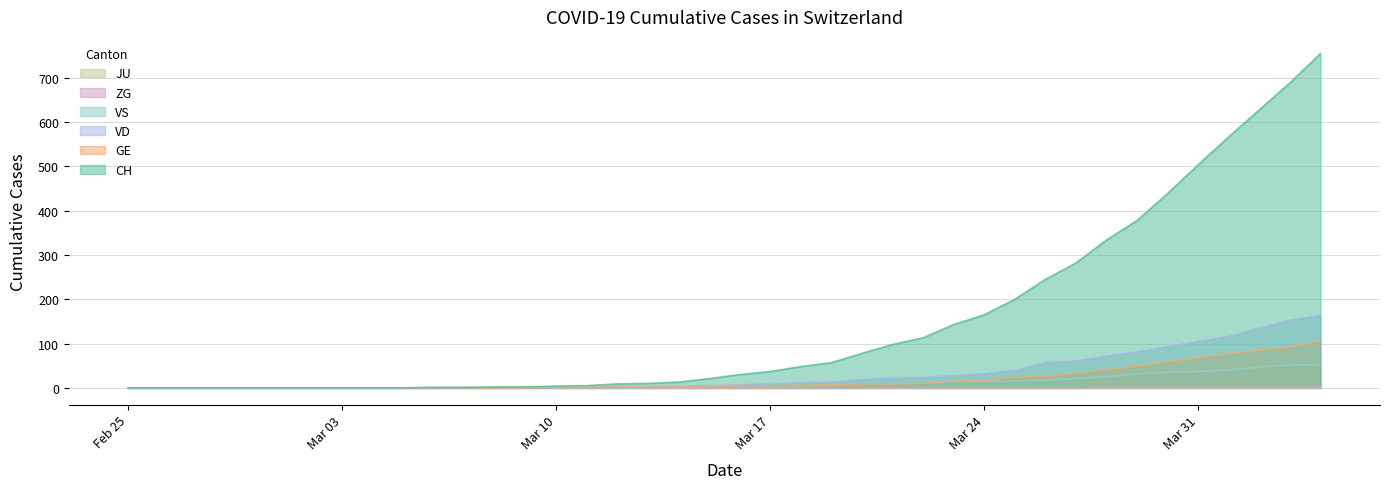

The value of CH at Mar 24 is 165. True or false?

True